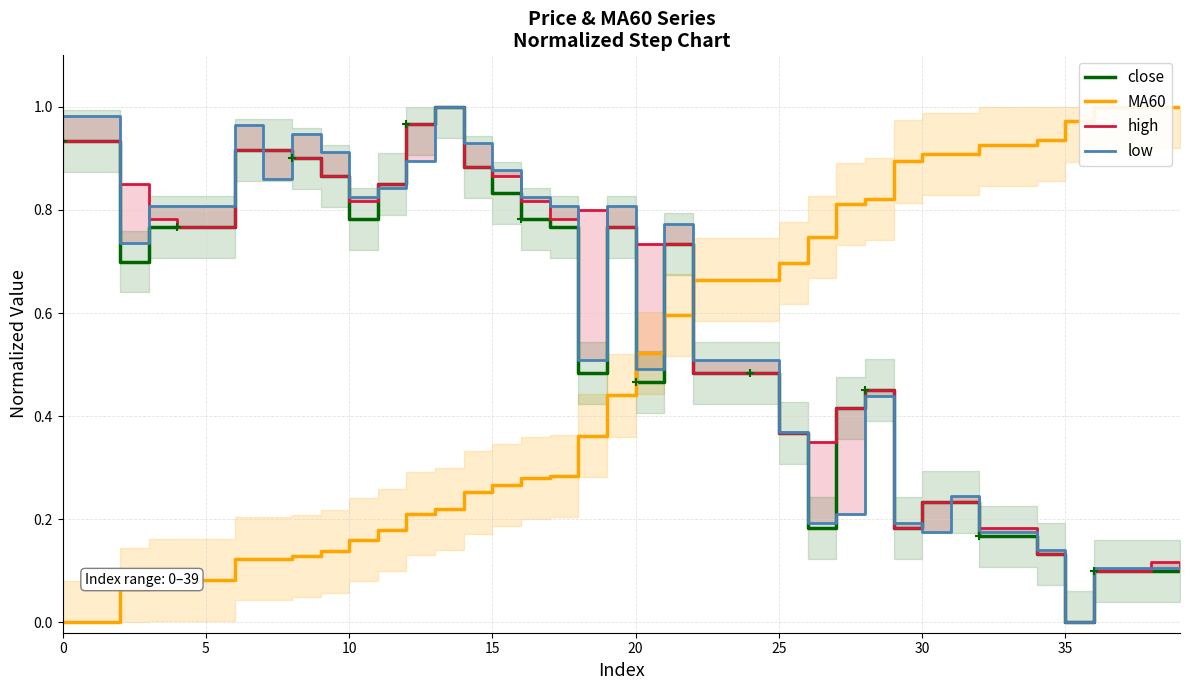

Reading right to left, what are all the values shown in this chart?

close: 0.1	0.1	0.1	0.1	0.0	0.1	0.2	0.2	0.2	0.2	0.2	0.5	0.4	0.2	0.4	0.5	0.5	0.5	0.7	0.5	0.8	0.5	0.8	0.8	0.8	0.9	1.0	1.0	0.8	0.8	0.9	0.9	0.9	0.9	0.8	0.8	0.8	0.7	0.9	0.9
MA60: 1.0	1.0	1.0	1.0	1.0	0.9	0.9	0.9	0.9	0.9	0.9	0.8	0.8	0.7	0.7	0.7	0.7	0.7	0.6	0.5	0.4	0.4	0.3	0.3	0.3	0.3	0.2	0.2	0.2	0.2	0.1	0.1	0.1	0.1	0.1	0.1	0.1	0.1	0.0	0.0
high: 0.1	0.1	0.1	0.1	0.0	0.1	0.2	0.2	0.2	0.2	0.2	0.5	0.4	0.3	0.4	0.5	0.5	0.5	0.7	0.7	0.8	0.8	0.8	0.8	0.9	0.9	1.0	1.0	0.8	0.8	0.9	0.9	0.9	0.9	0.8	0.8	0.8	0.8	0.9	0.9
low: 0.1	0.1	0.1	0.1	0.0	0.1	0.2	0.2	0.2	0.2	0.2	0.4	0.2	0.2	0.4	0.5	0.5	0.5	0.8	0.5	0.8	0.5	0.8	0.8	0.9	0.9	1.0	0.9	0.8	0.8	0.9	0.9	0.9	1.0	0.8	0.8	0.8	0.7	1.0	1.0